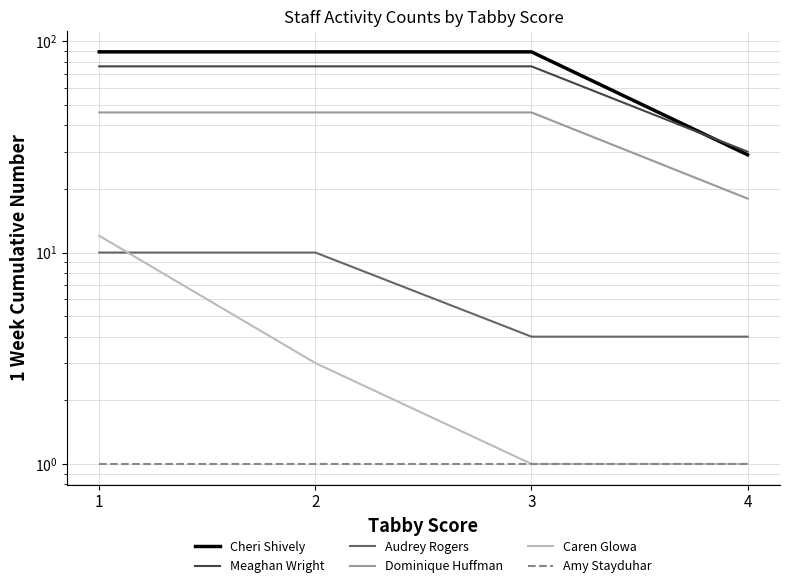

True or false: Caren Glowa and Dominique Huffman cross at least once.

False